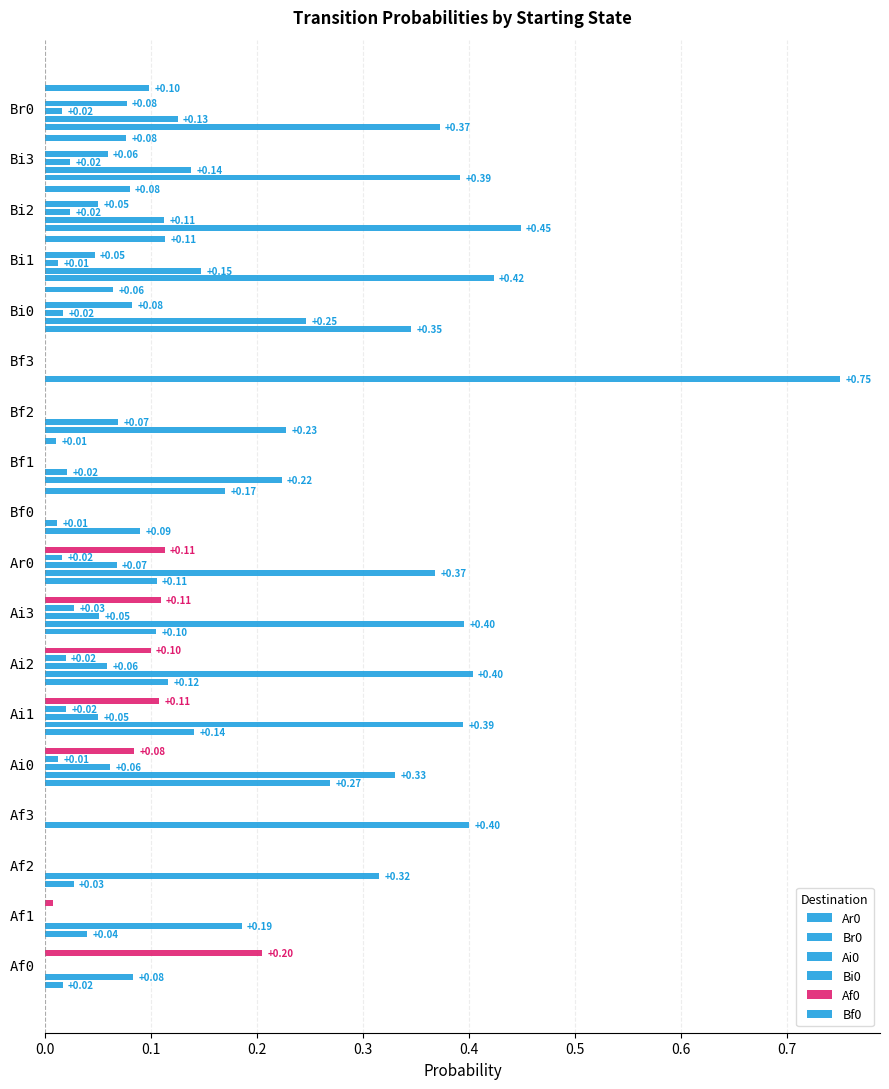

What is the label of the 7th bar from the right?

Bf2